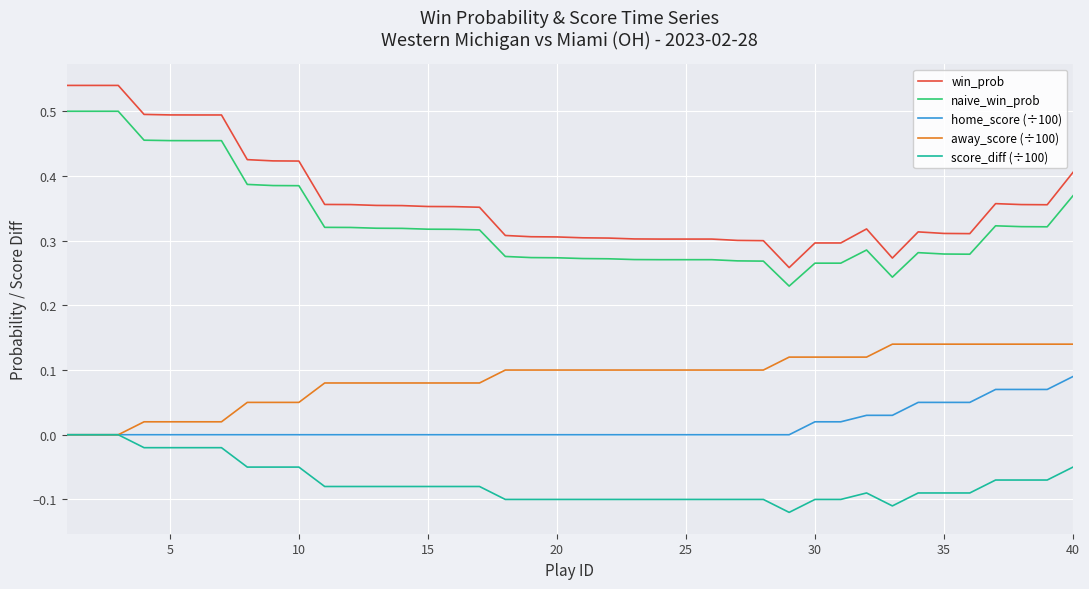

True or false: naive_win_prob and score_diff (÷100) cross at least once.

False